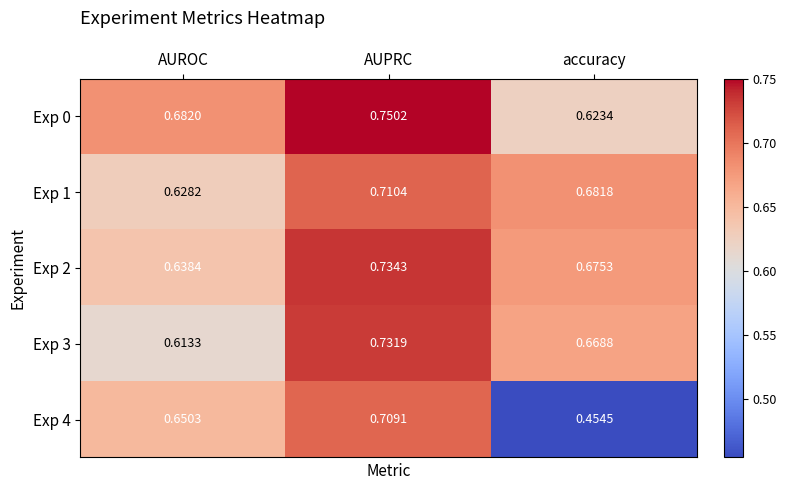

At which label is Exp 1 closest to 0?

AUROC